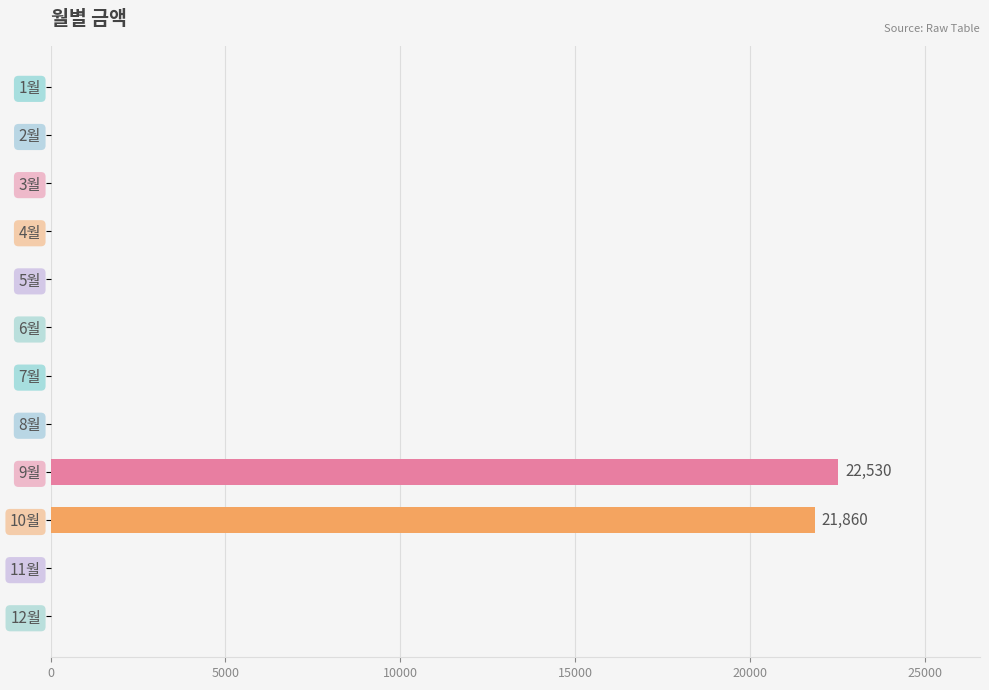

Which has a higher value, 10월 or 11월?

10월